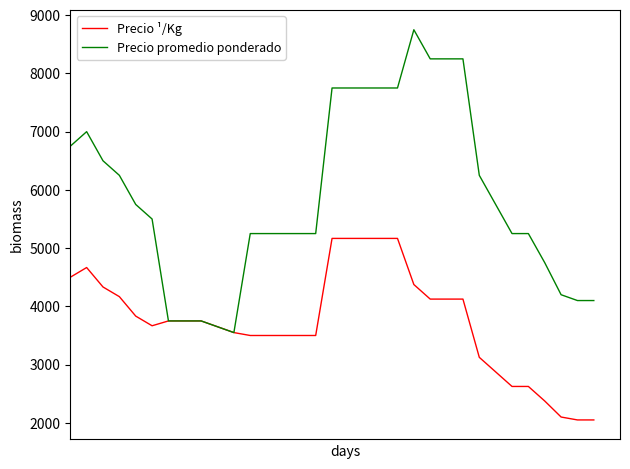

Which series has the largest total across all categories?

Precio promedio ponderado